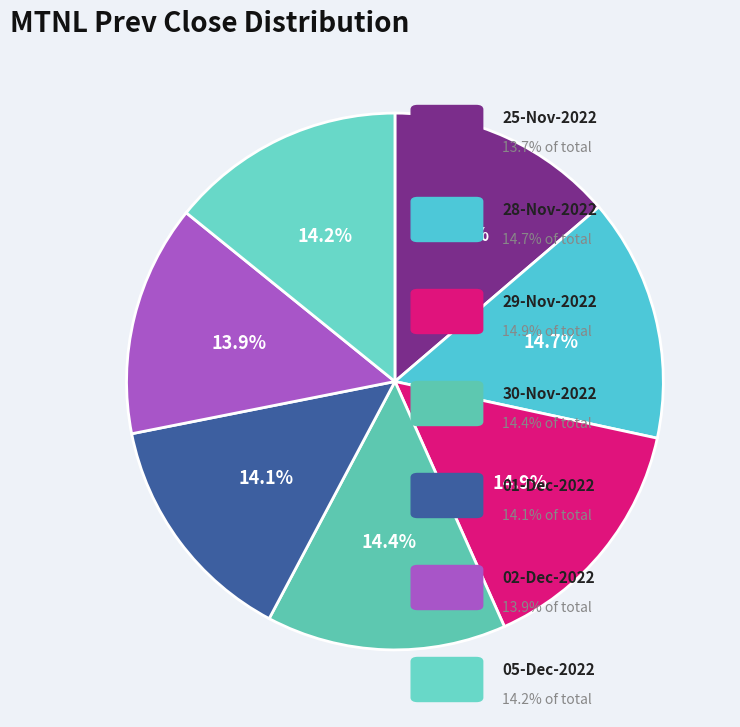

Is there any slice that represents more than half of the pie?

No